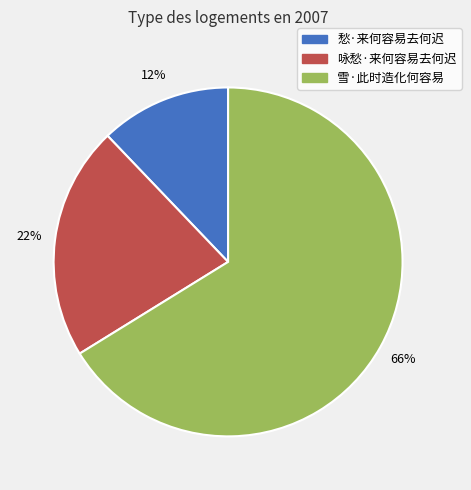

Is there a majority slice in this chart?

Yes